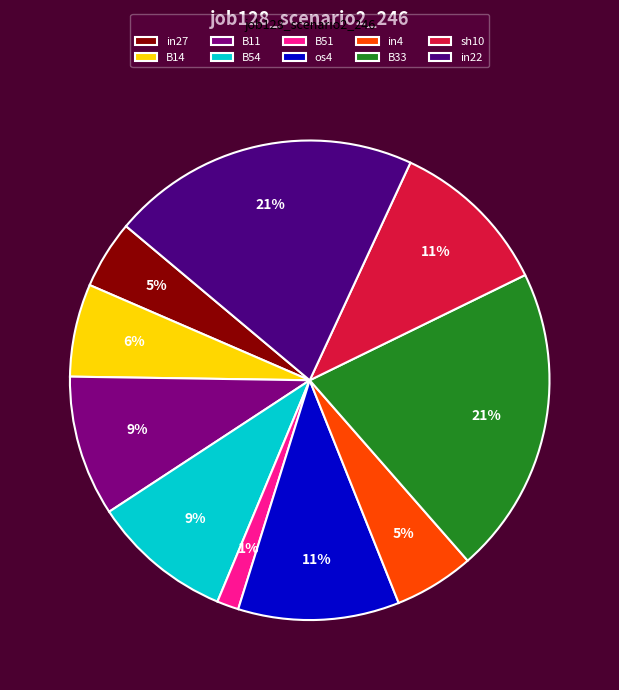

Is there any slice that represents more than half of the pie?

No